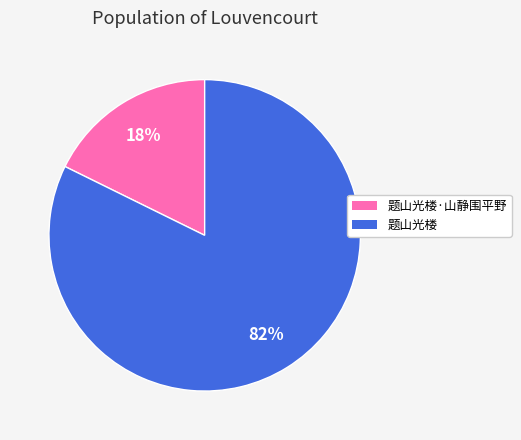

How many slices are in this pie chart?

2